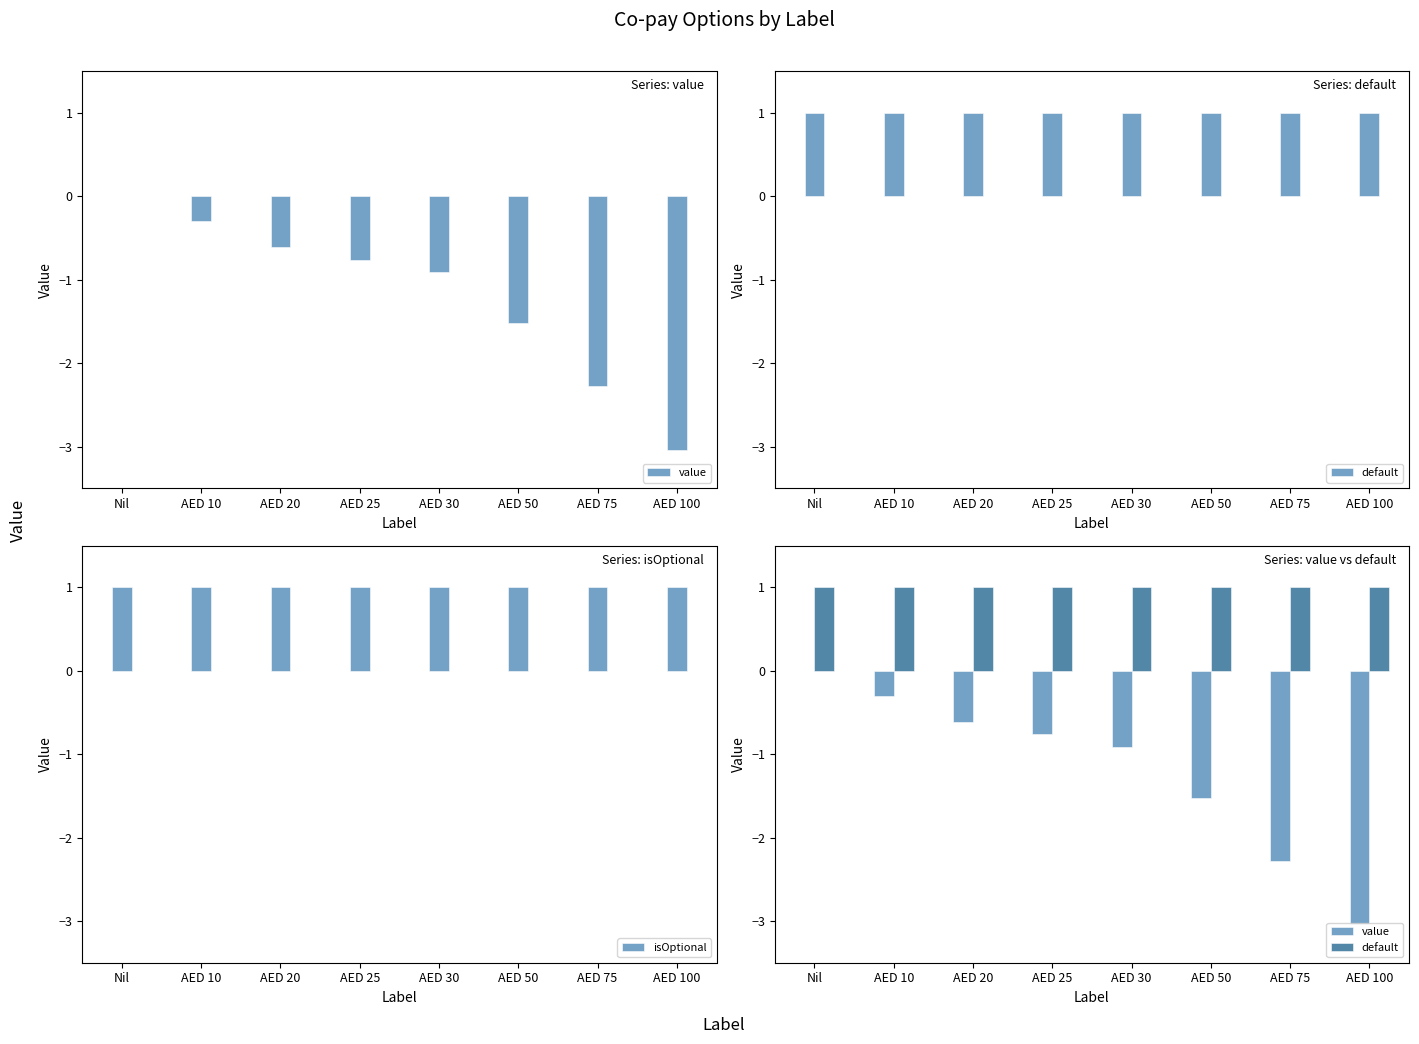

Which category has the lowest value across all series?

AED 100